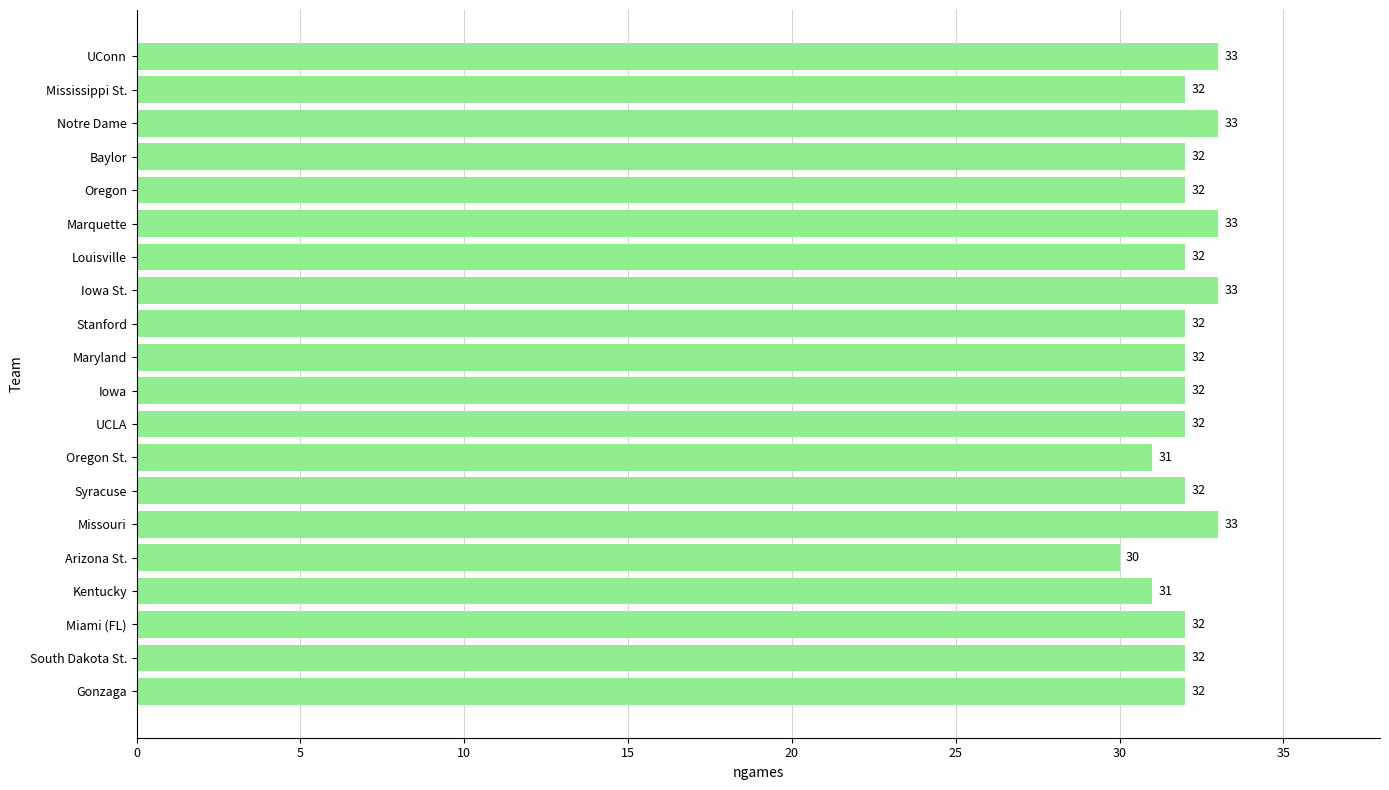

Reading top to bottom, transcribe all the data shown in this chart.

UConn=33	Mississippi St.=32	Notre Dame=33	Baylor=32	Oregon=32	Marquette=33	Louisville=32	Iowa St.=33	Stanford=32	Maryland=32	Iowa=32	UCLA=32	Oregon St.=31	Syracuse=32	Missouri=33	Arizona St.=30	Kentucky=31	Miami (FL)=32	South Dakota St.=32	Gonzaga=32